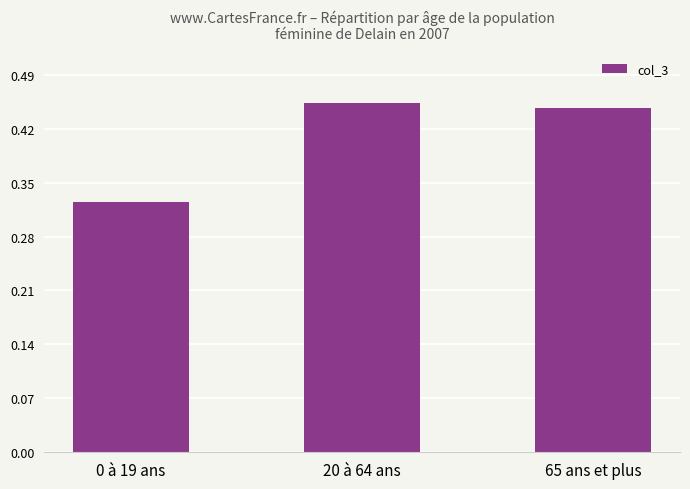

What is the label of the 3rd bar from the left?

65 ans et plus